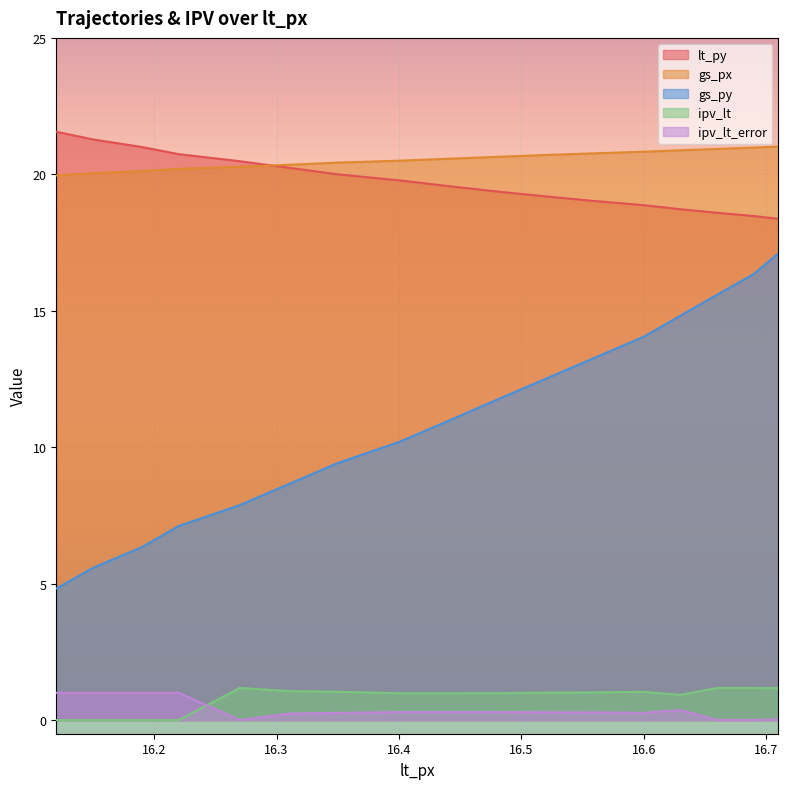

What is the label of the 7th point from the right?

16.52